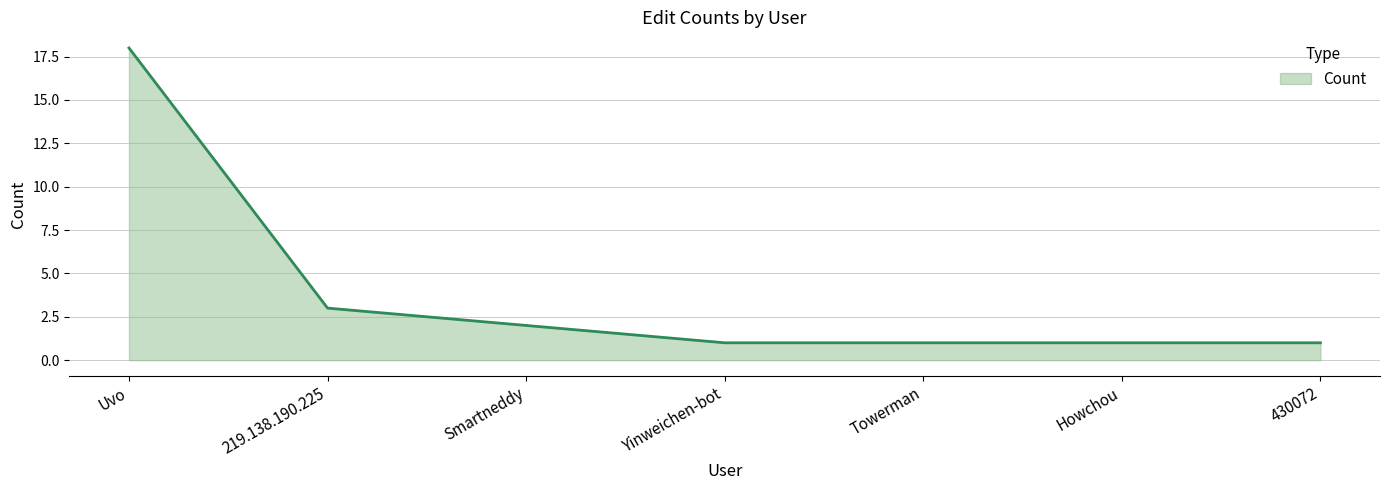

Reading left to right, list all the values displayed in this chart.

Uvo=18	219.138.190.225=3	Smartneddy=2	Yinweichen-bot=1	Towerman=1	Howchou=1	430072=1